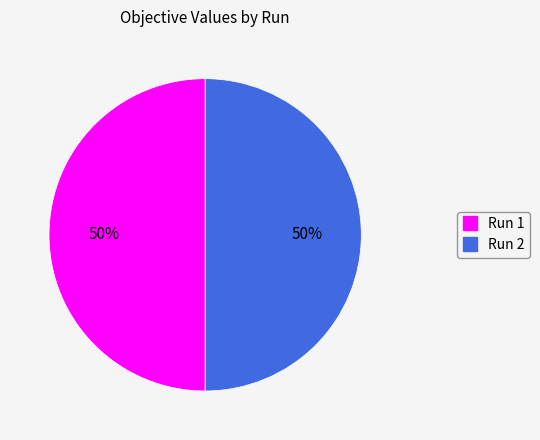

Is it true that Run 1 is 40% of the pie?

False